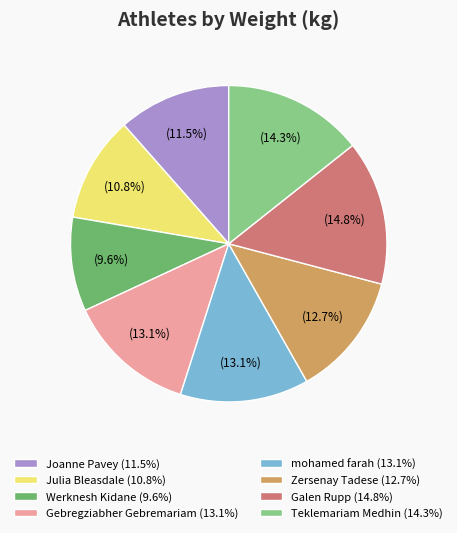

To the nearest percent, what is the difference between the largest and smallest slice percentages?

5%